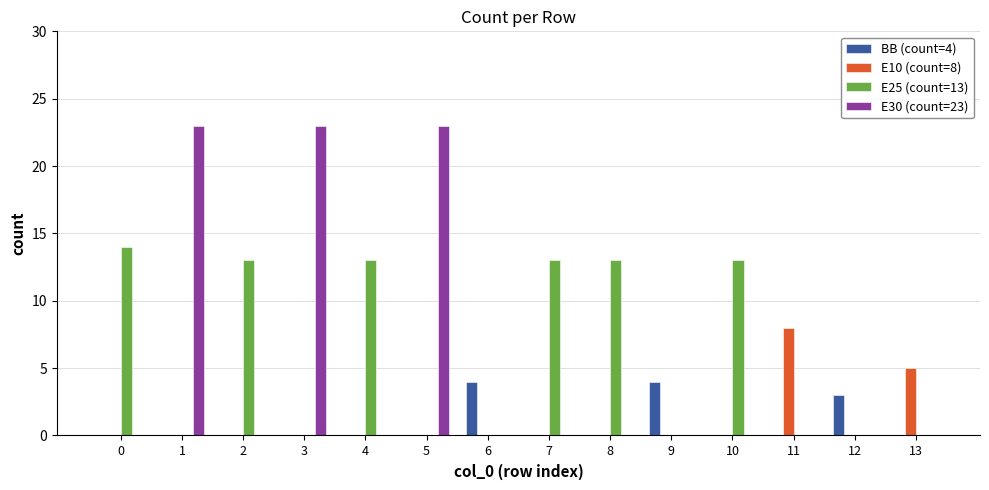

The BB (count=4) series shows 2 at 0. True or false?

False